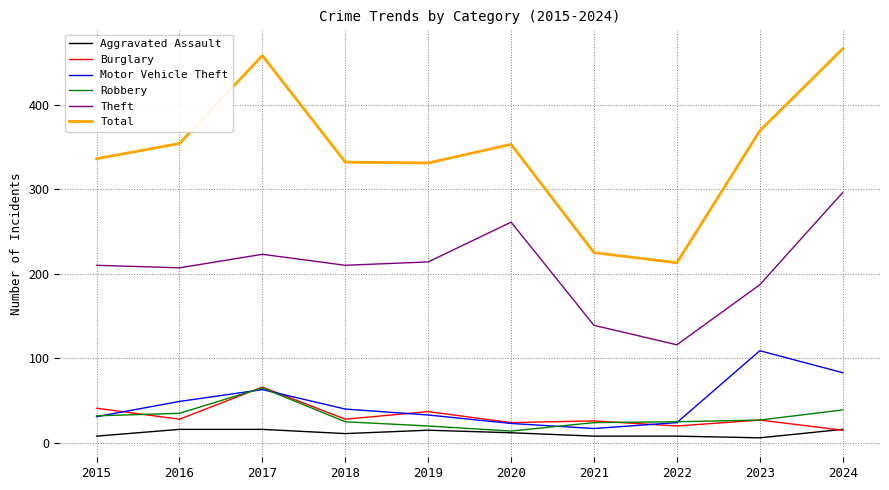

What is the difference between the second highest and minimum values in the Aggravated Assault series?

10